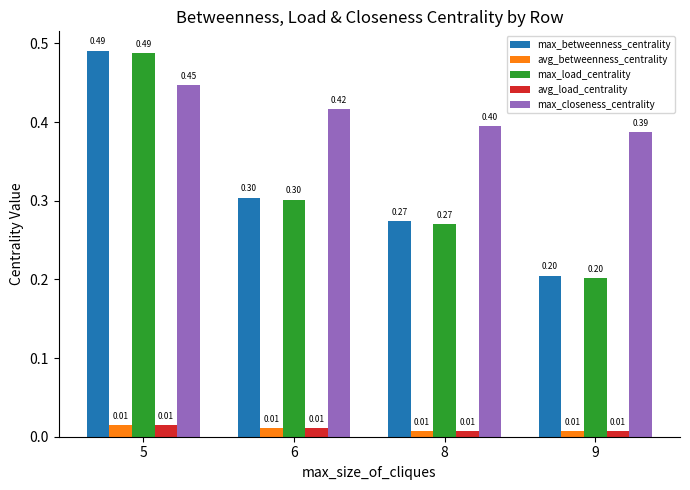

What is the difference between the highest and lowest values at 9?

0.4